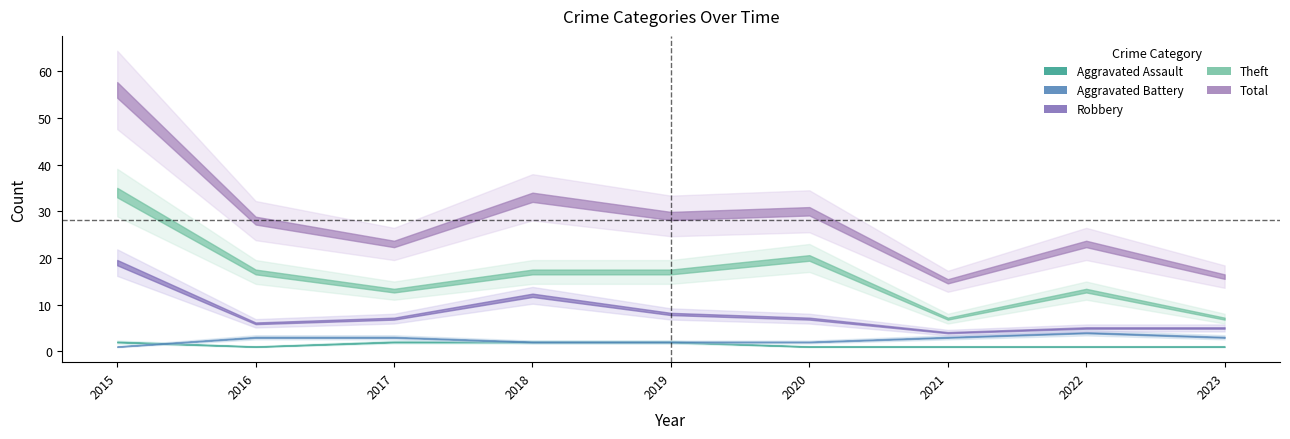

True or false: Theft has a value of 7 at 2016.

False